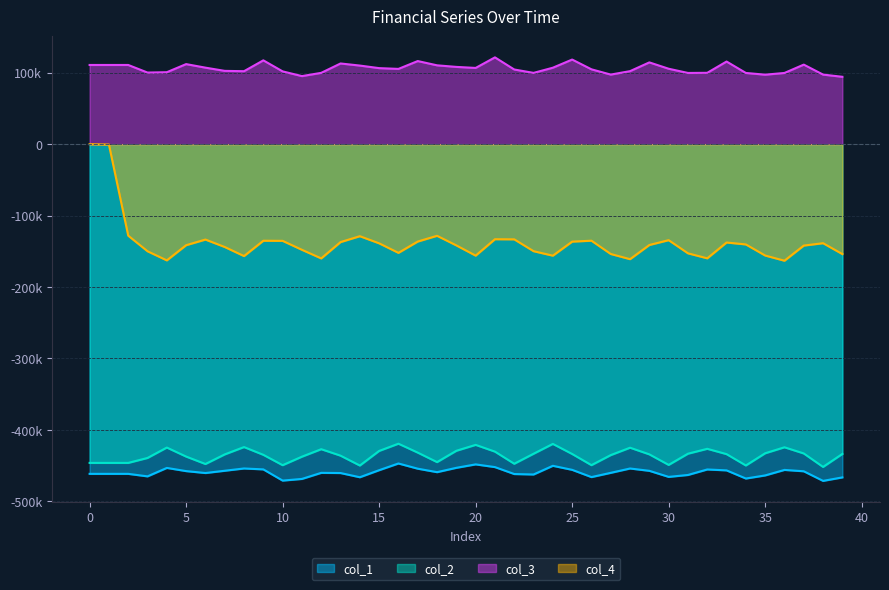

List the labels in order of col_3 value, largest first.

21, 25, 9, 17, 33, 29, 13, 5, 37, 0, 1, 2, 18, 14, 19, 6, 24, 20, 15, 30, 16, 26, 22, 7, 28, 8, 10, 4, 3, 32, 12, 23, 34, 36, 31, 27, 38, 35, 11, 39